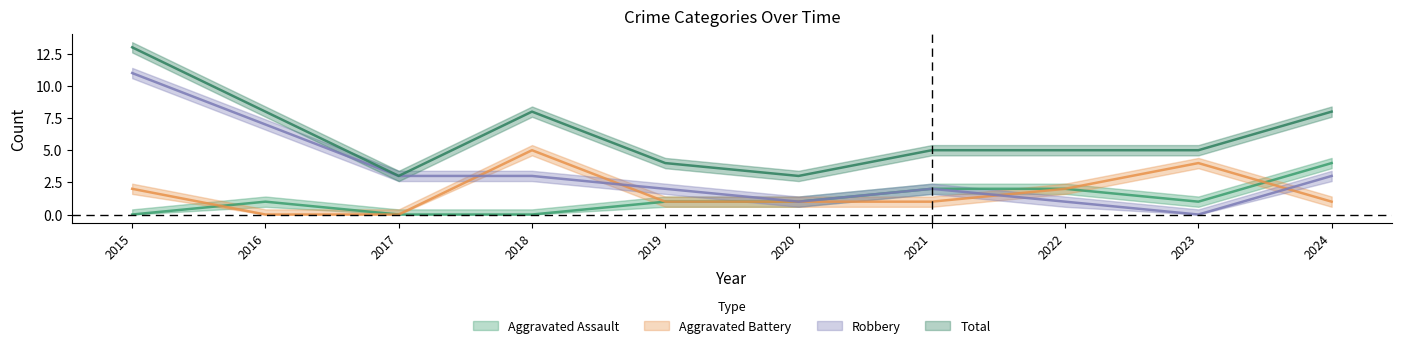

Which series has the widest spread of values?

Robbery